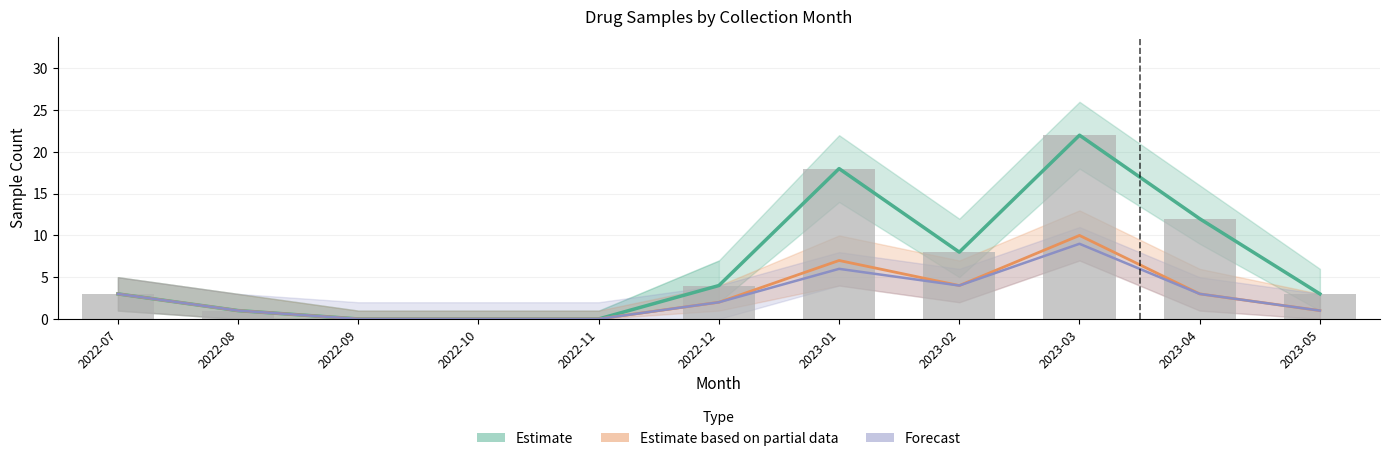

What is the label of the 8th bar from the left?

2023-02